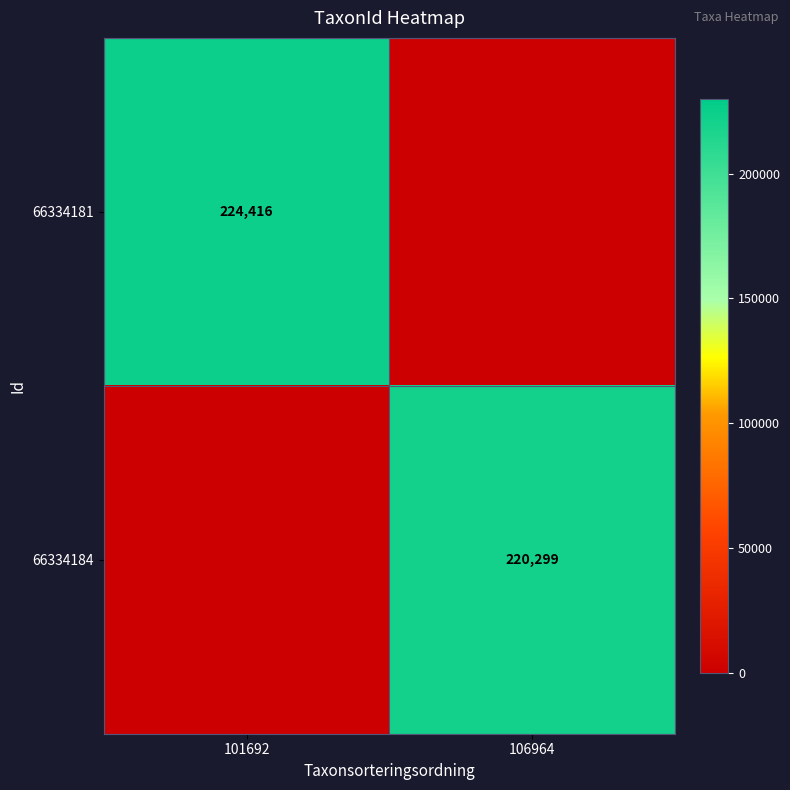

Is it true that 66334181 equals 368634 at 101692?

False